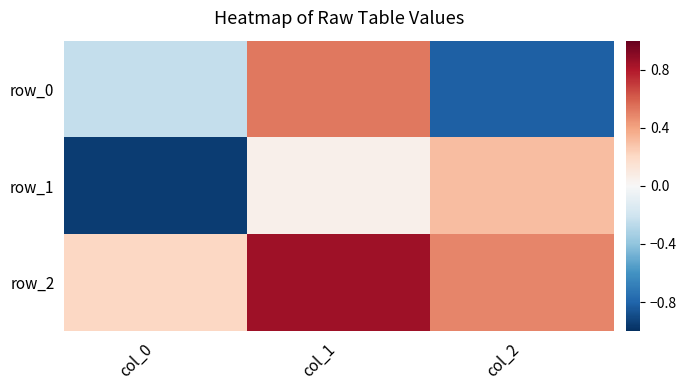

At which category does the chart reach its minimum across all series?

col_0